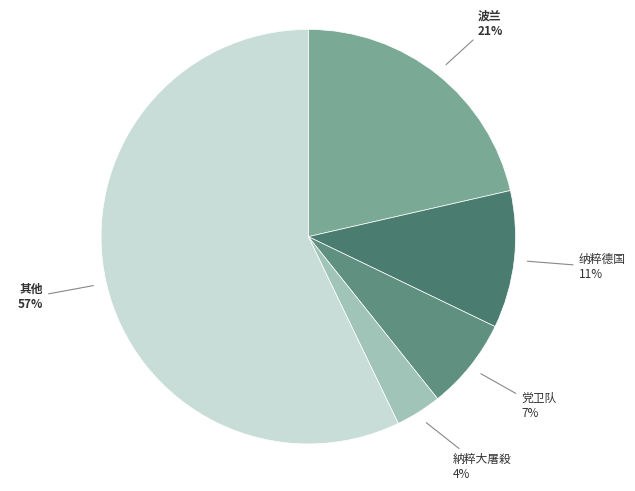

How many slices are in this pie chart?

5